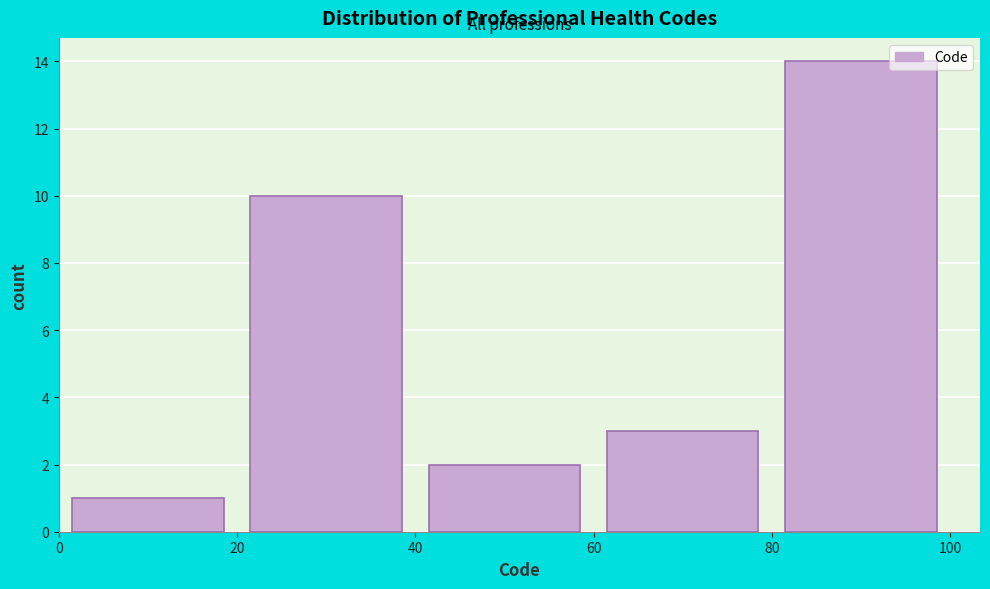

Reading left to right, transcribe this chart: for each bar, give the range it covers on the x-axis and its height. The values are not printed on the chart, so give them approximately, as read against the axis.

0 to 20: 1
20 to 40: 10
40 to 60: 2
60 to 80: 3
80 to 100: 14